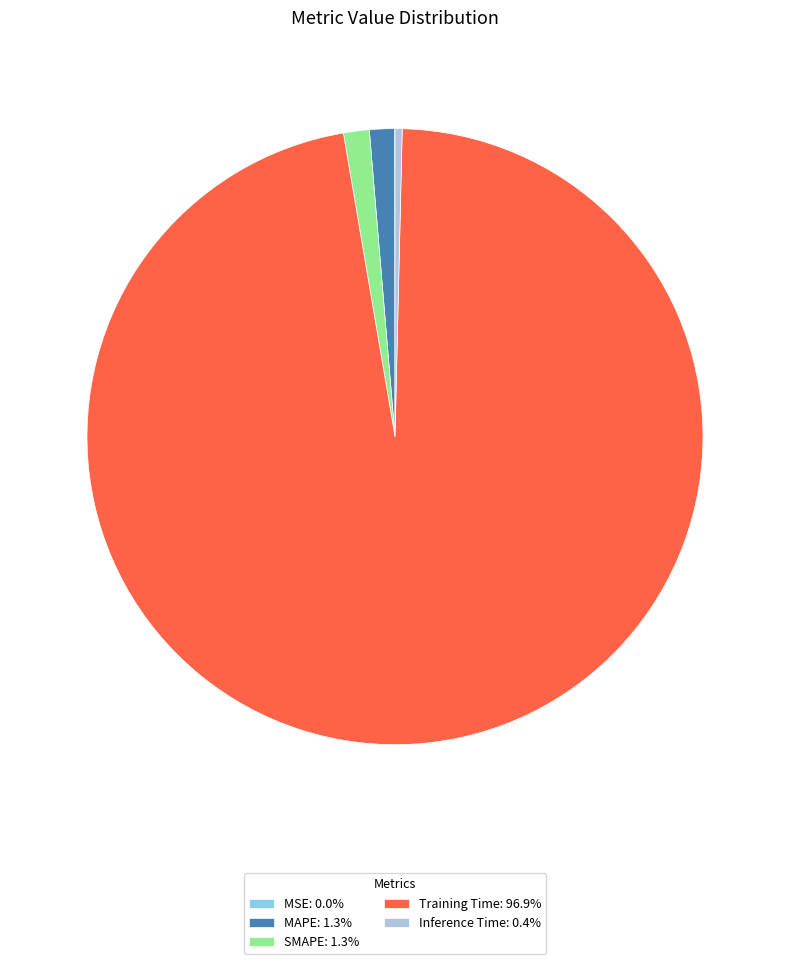

True or false: MAPE accounts for 1% of the total.

True